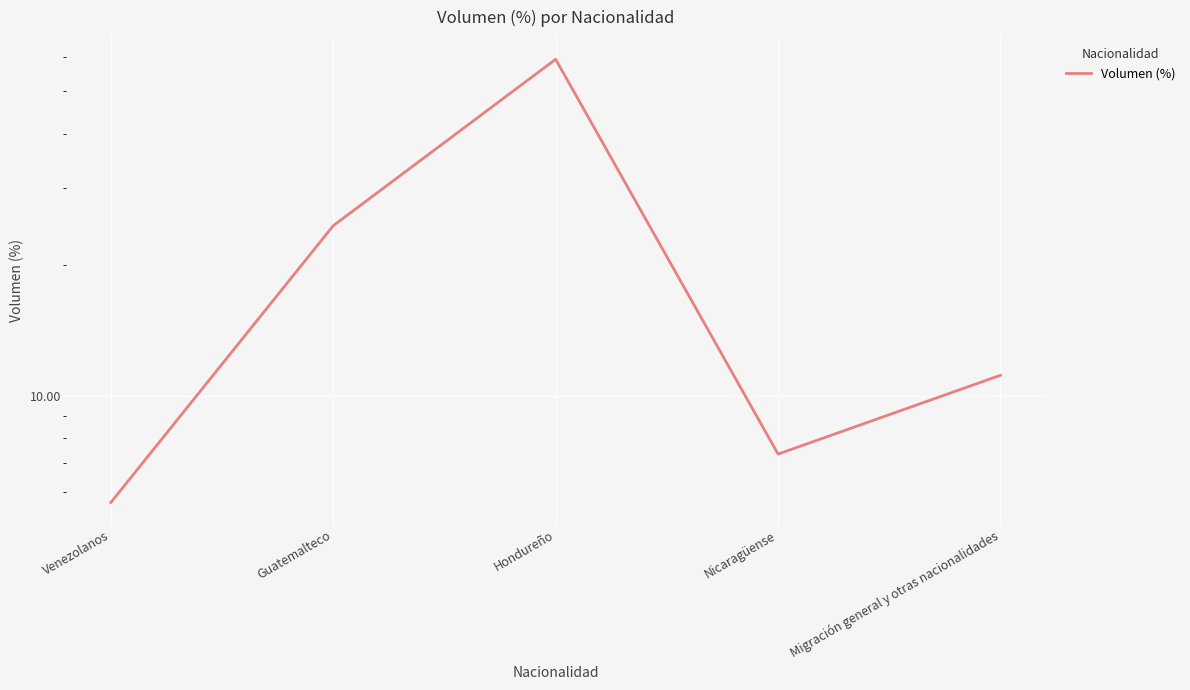

What is the sum of all values?

108.1